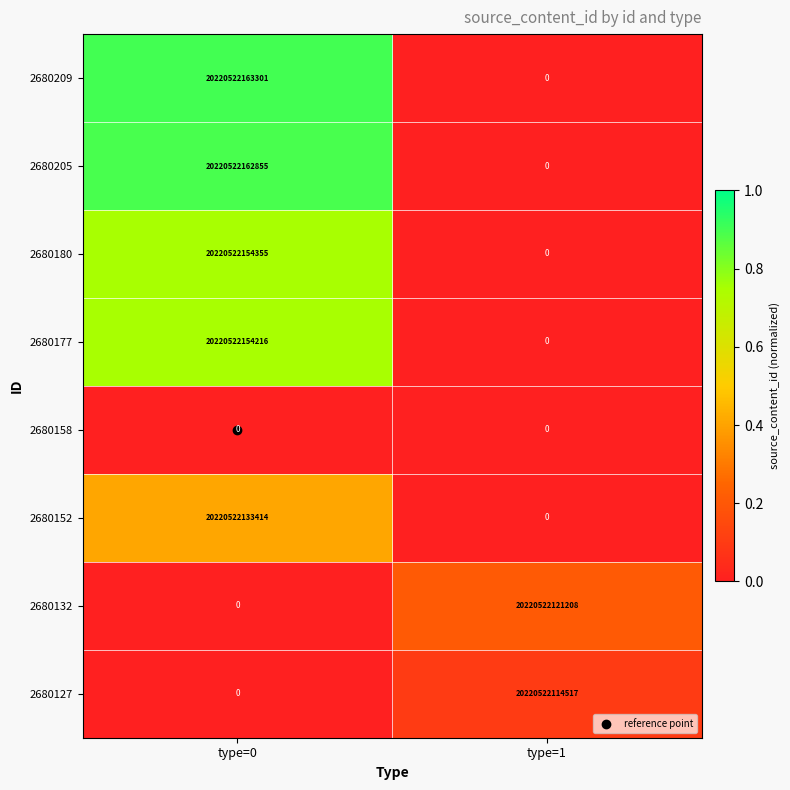

Which category has the highest value across all series?

type=0